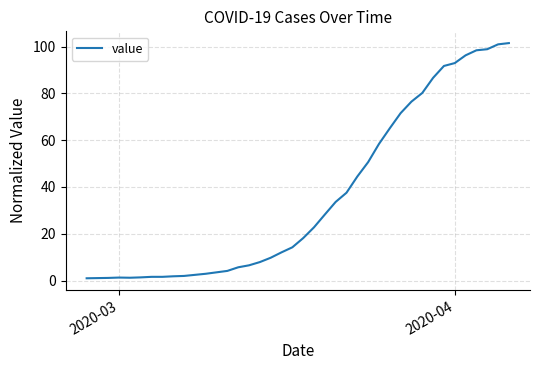

What is the maximum value shown in the chart?

101.5